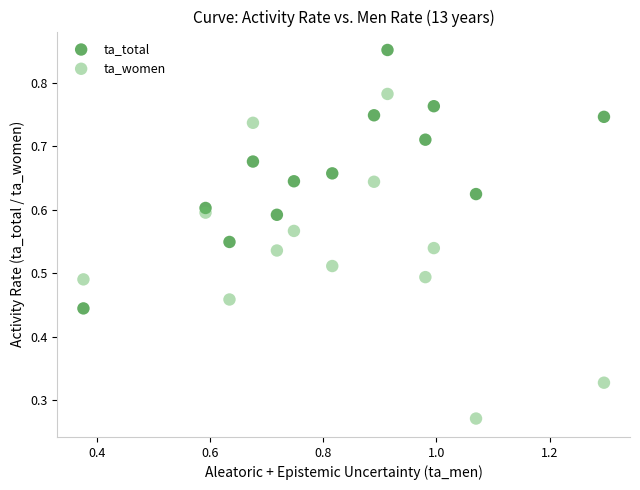

Which series has the largest Y range (max minus min)?

ta_women